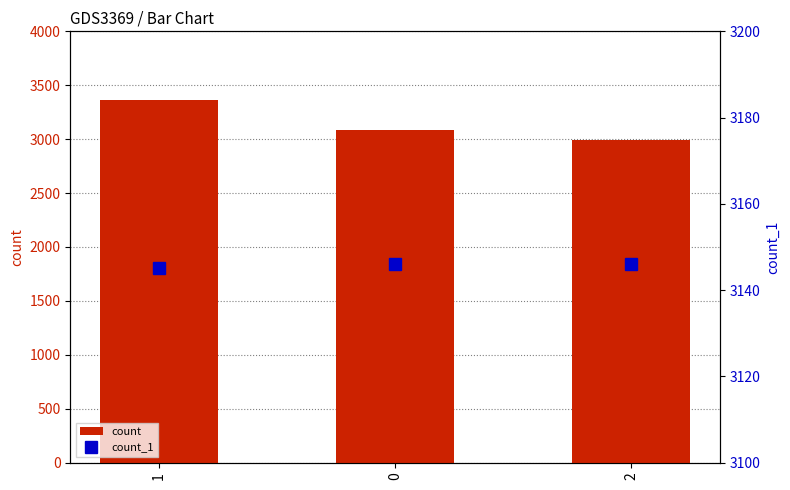

Which category has the lowest value in the count_1 series?

1